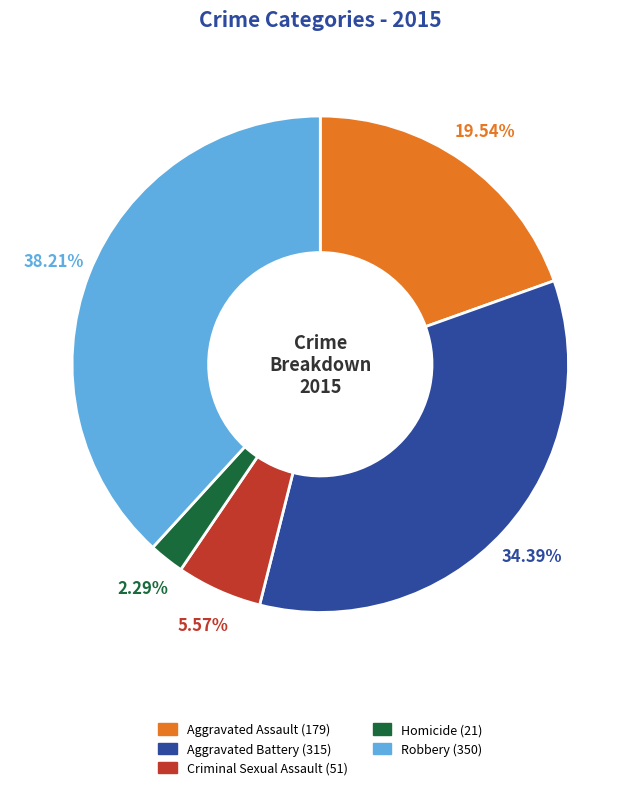

What percentage do Robbery and Aggravated Assault together represent?

57.8%